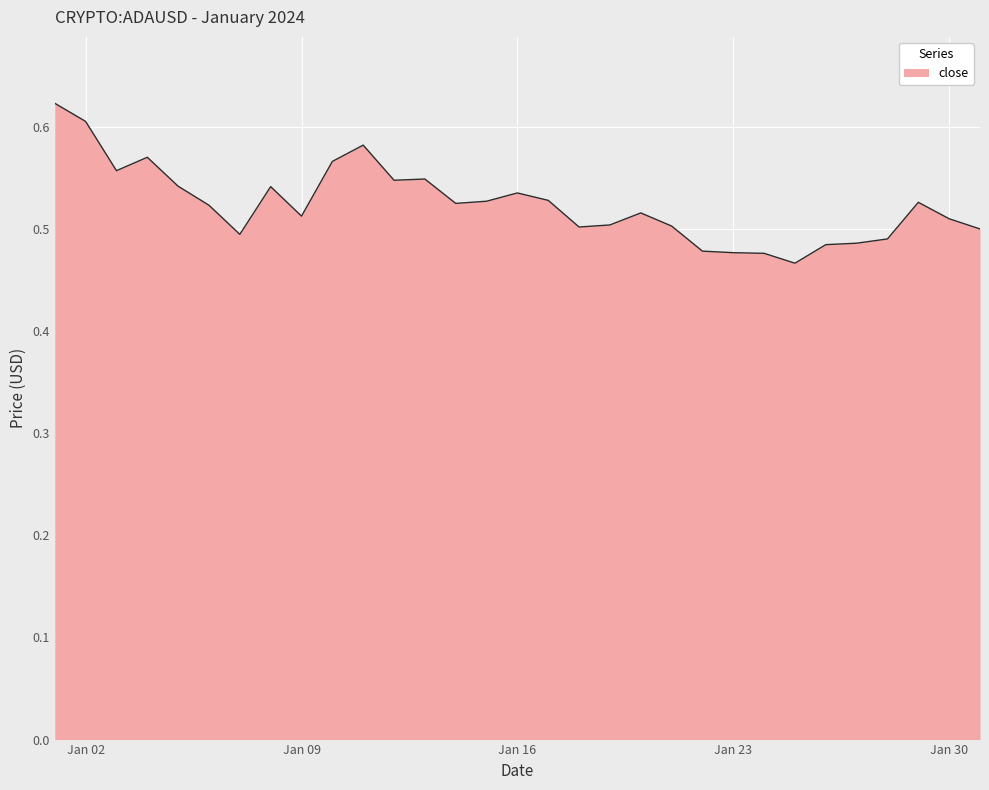

How many lines are shown in the chart?

1